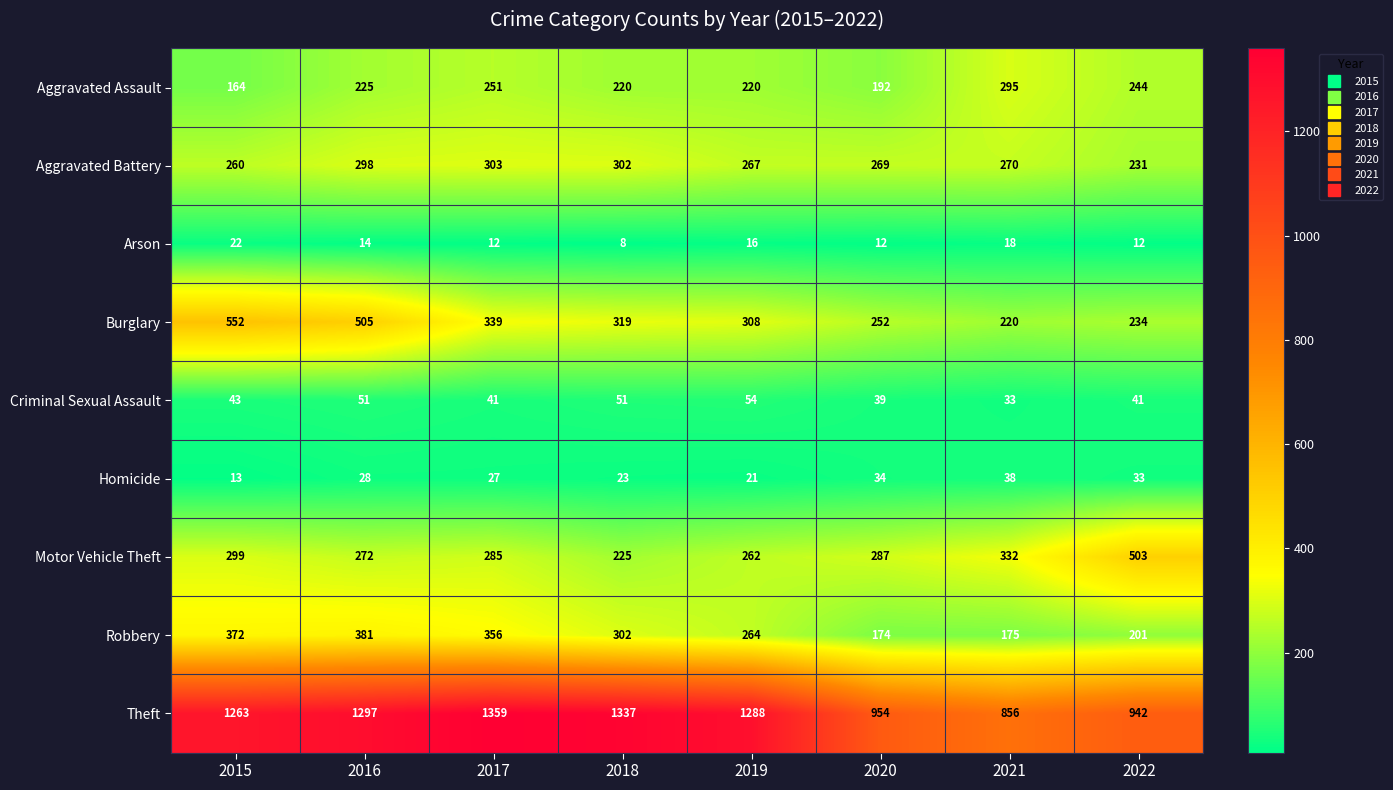

Which series has the largest range (max minus min)?

Theft